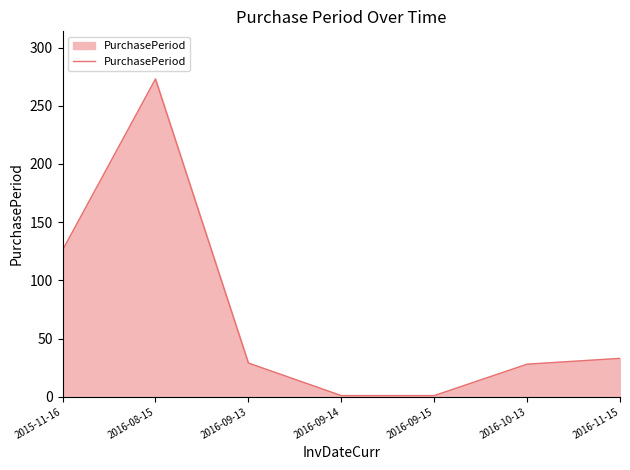

True or false: the data has more than 1 interior local peaks.

False